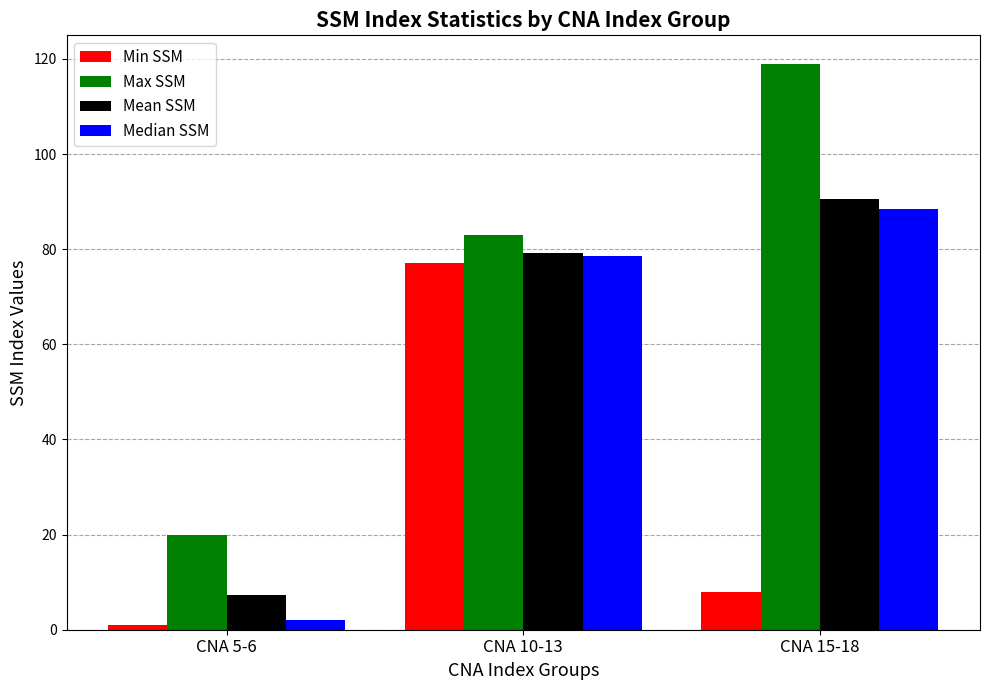

Which series has the largest total across all categories?

Max SSM